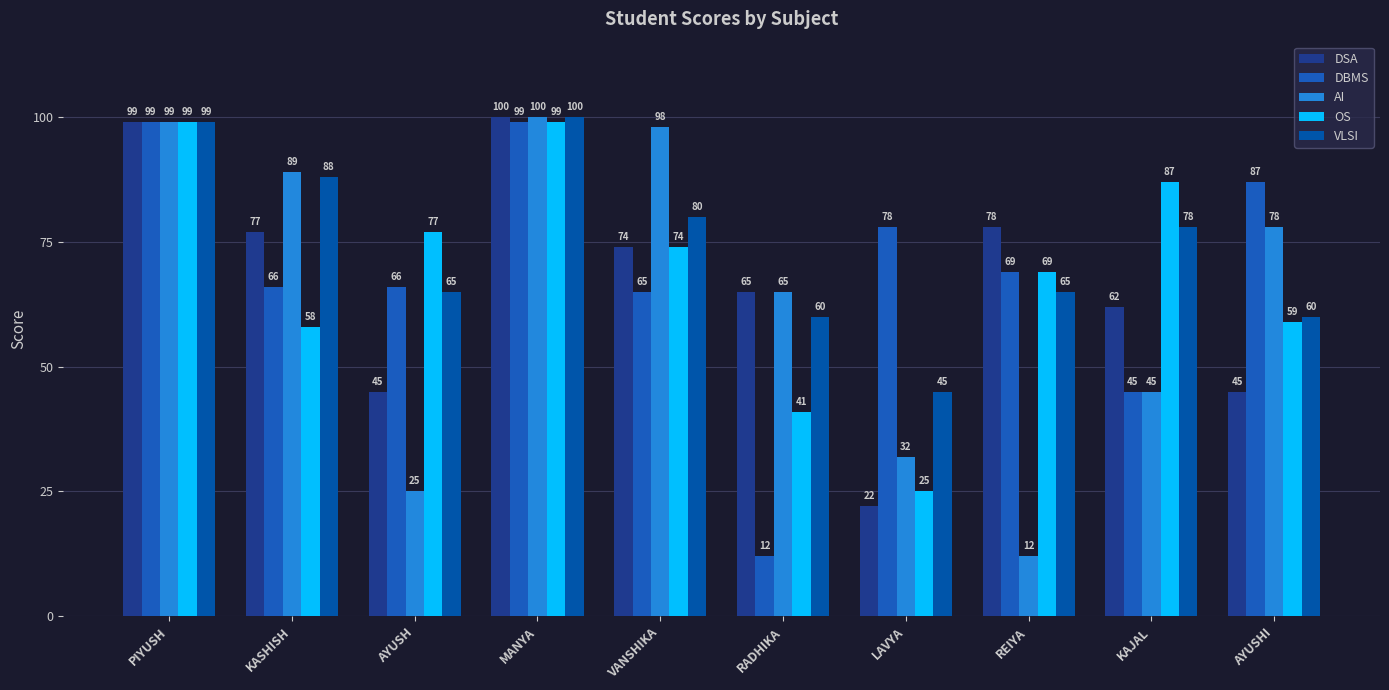

Reading right to left, extract all data points from this chart.

DSA: AYUSHI=45	KAJAL=62	REIYA=78	LAVYA=22	RADHIKA=65	VANSHIKA=74	MANYA=100	AYUSH=45	KASHISH=77	PIYUSH=99
DBMS: AYUSHI=87	KAJAL=45	REIYA=69	LAVYA=78	RADHIKA=12	VANSHIKA=65	MANYA=99	AYUSH=66	KASHISH=66	PIYUSH=99
AI: AYUSHI=78	KAJAL=45	REIYA=12	LAVYA=32	RADHIKA=65	VANSHIKA=98	MANYA=100	AYUSH=25	KASHISH=89	PIYUSH=99
OS: AYUSHI=59	KAJAL=87	REIYA=69	LAVYA=25	RADHIKA=41	VANSHIKA=74	MANYA=99	AYUSH=77	KASHISH=58	PIYUSH=99
VLSI: AYUSHI=60	KAJAL=78	REIYA=65	LAVYA=45	RADHIKA=60	VANSHIKA=80	MANYA=100	AYUSH=65	KASHISH=88	PIYUSH=99